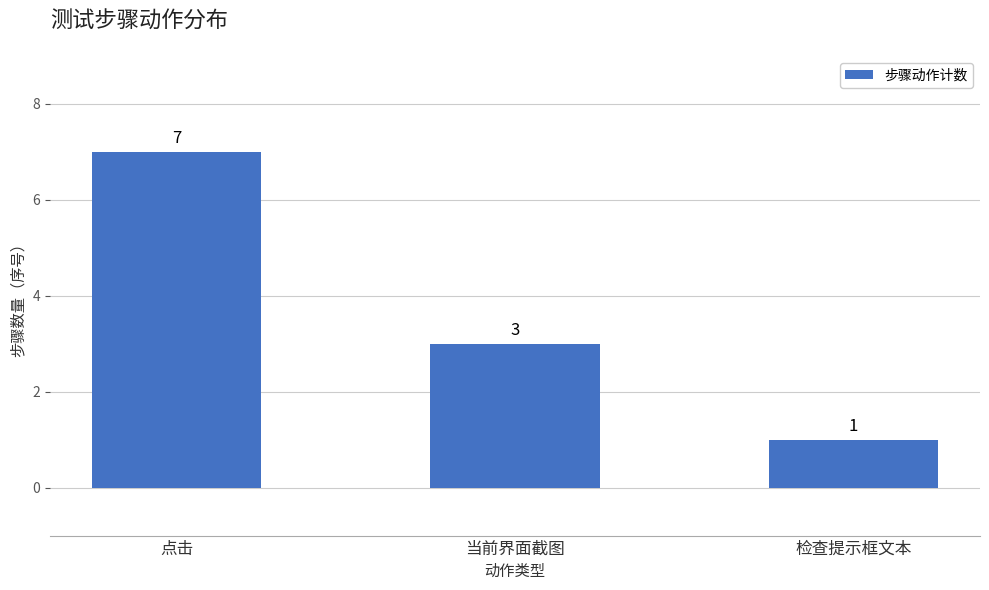

What is the difference between the values at 检查提示框文本 and 当前界面截图?

2